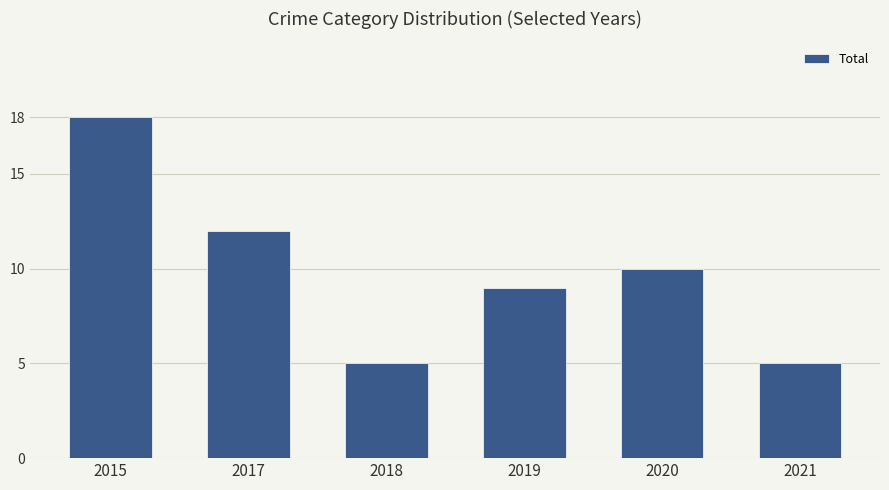

What is the value of the 3rd bar from the left?

5